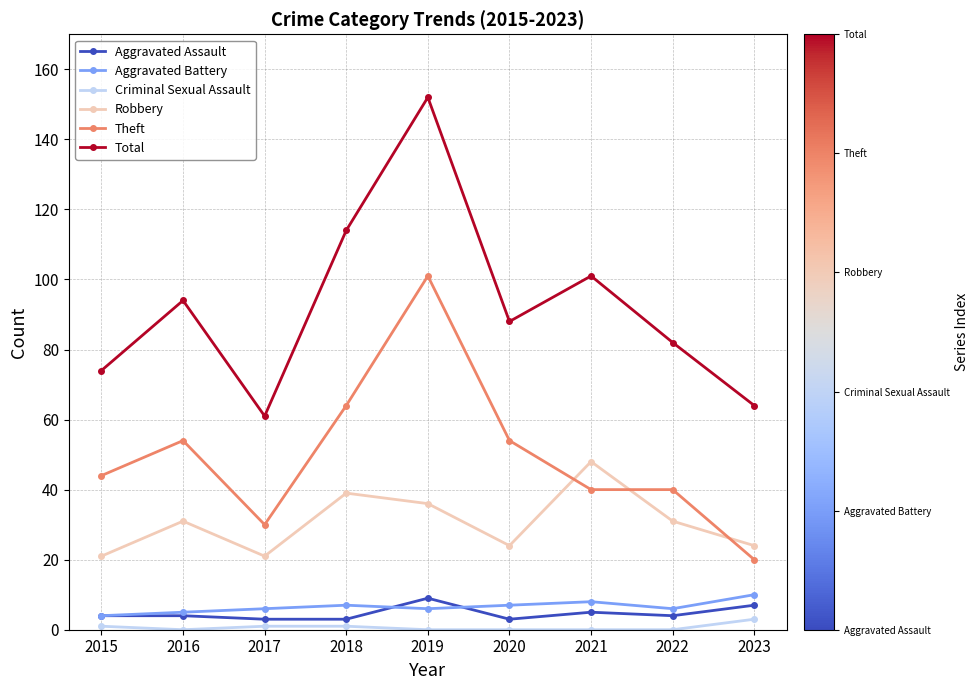

Reading left to right, list all the values displayed in this chart.

Aggravated Assault: 4	4	3	3	9	3	5	4	7
Aggravated Battery: 4	5	6	7	6	7	8	6	10
Criminal Sexual Assault: 1	0	1	1	0	0	0	0	3
Robbery: 21	31	21	39	36	24	48	31	24
Theft: 44	54	30	64	101	54	40	40	20
Total: 74	94	61	114	152	88	101	82	64